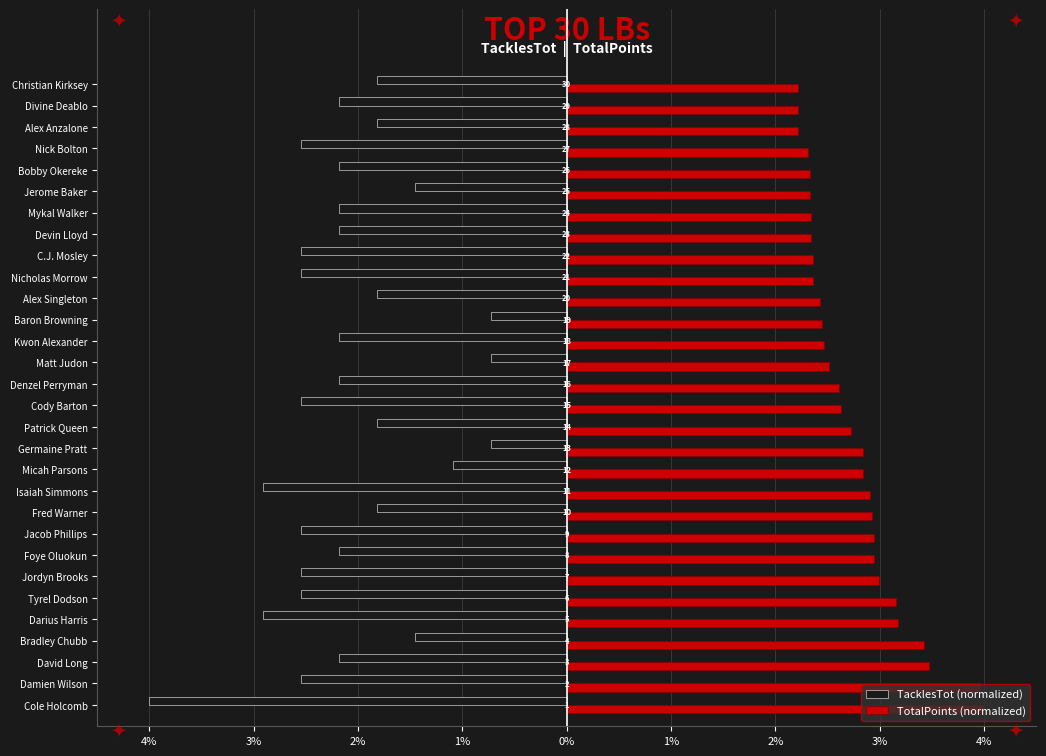

What are all the series names shown in the legend?

TacklesTot (normalized), TotalPoints (normalized)